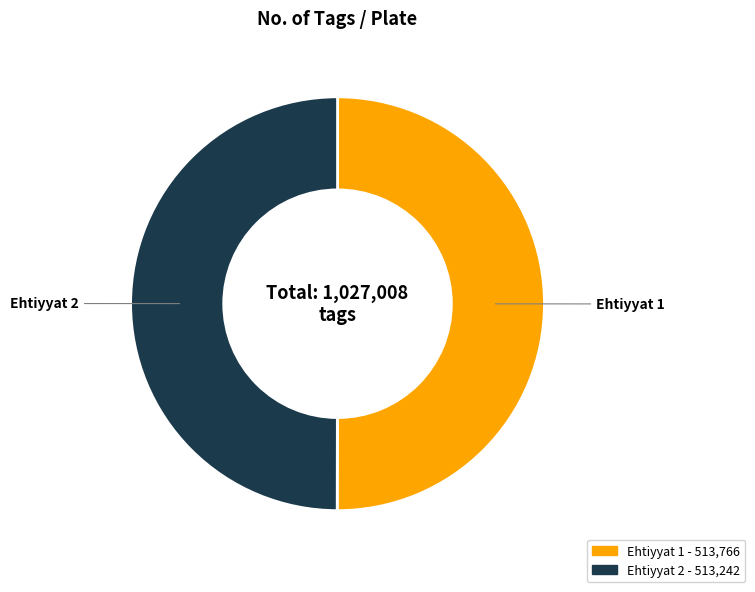

What is the ratio of the value at Ehtiyyat 2 to the value at Ehtiyyat 1?

1.0